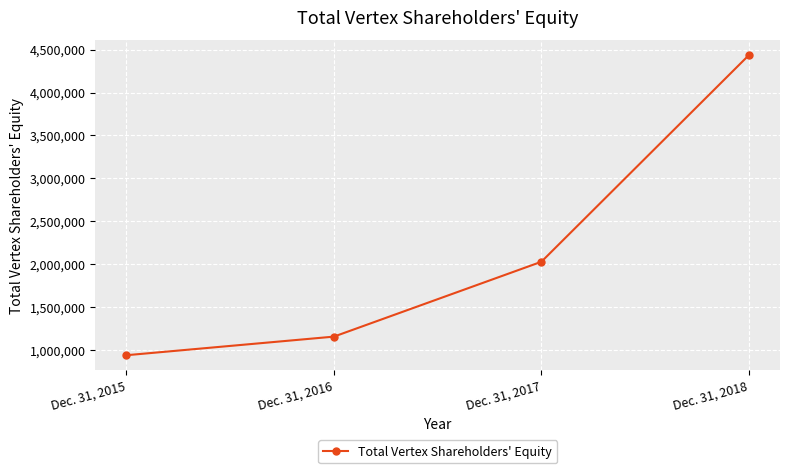

Reading left to right, what are all the values shown in this chart?

Dec. 31, 2015=939967	Dec. 31, 2016=1156582	Dec. 31, 2017=2028579	Dec. 31, 2018=4435203